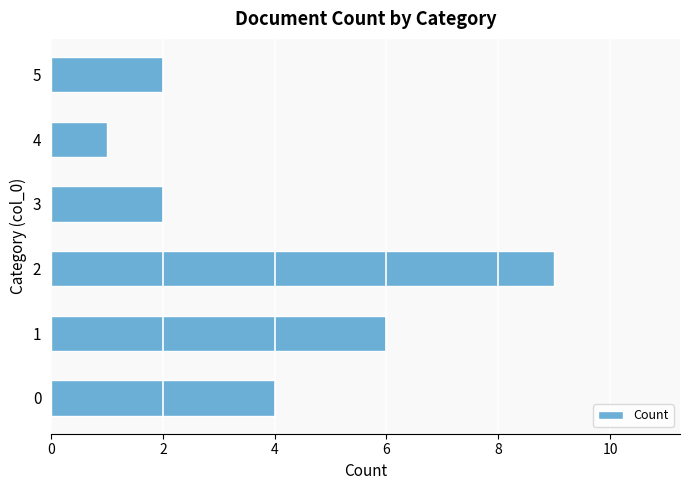

Reading top to bottom, what are all the values shown in this chart?

5=2	4=1	3=2	2=9	1=6	0=4